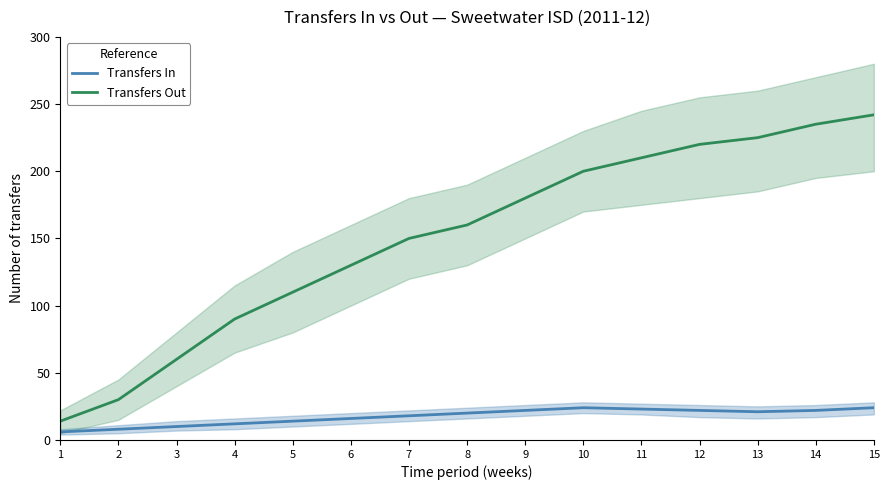

At which label does Transfers Out first exceed 160?

9